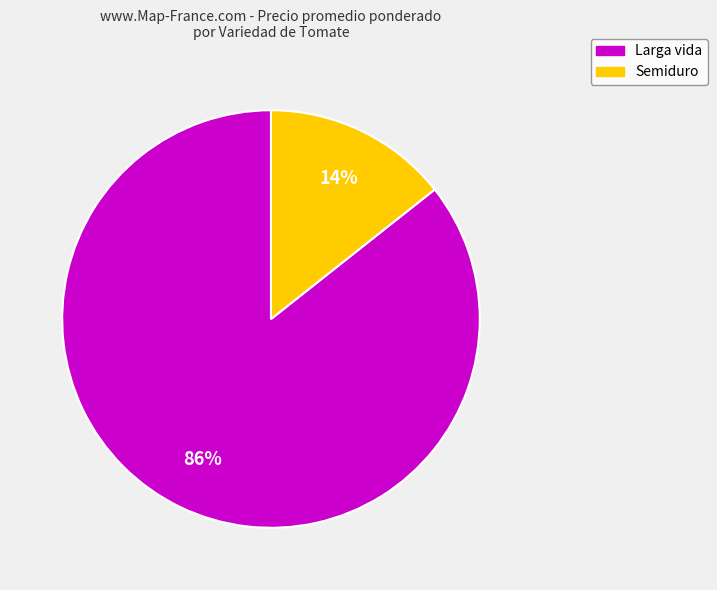

How many segments does this pie chart have?

2